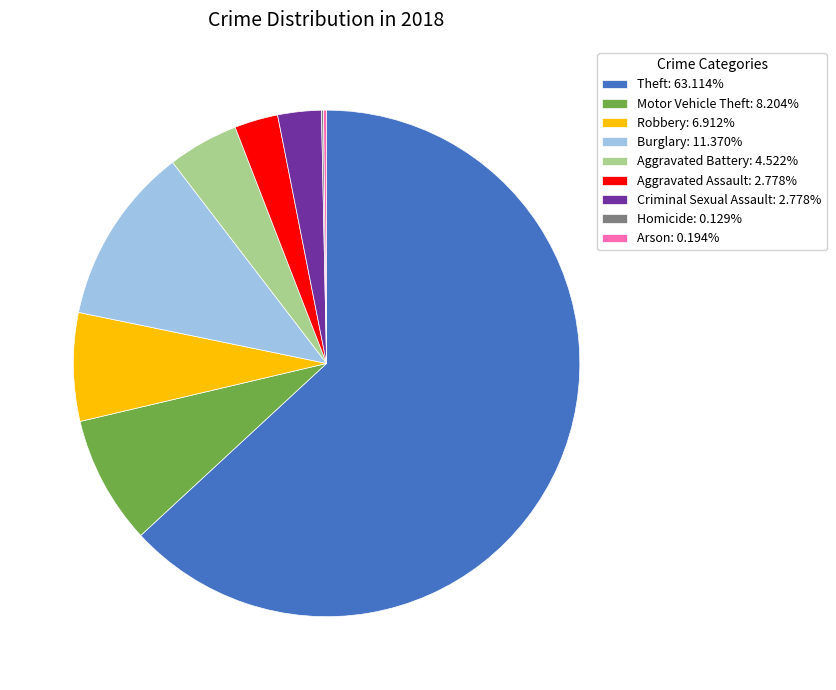

Does any single category account for the majority?

Yes